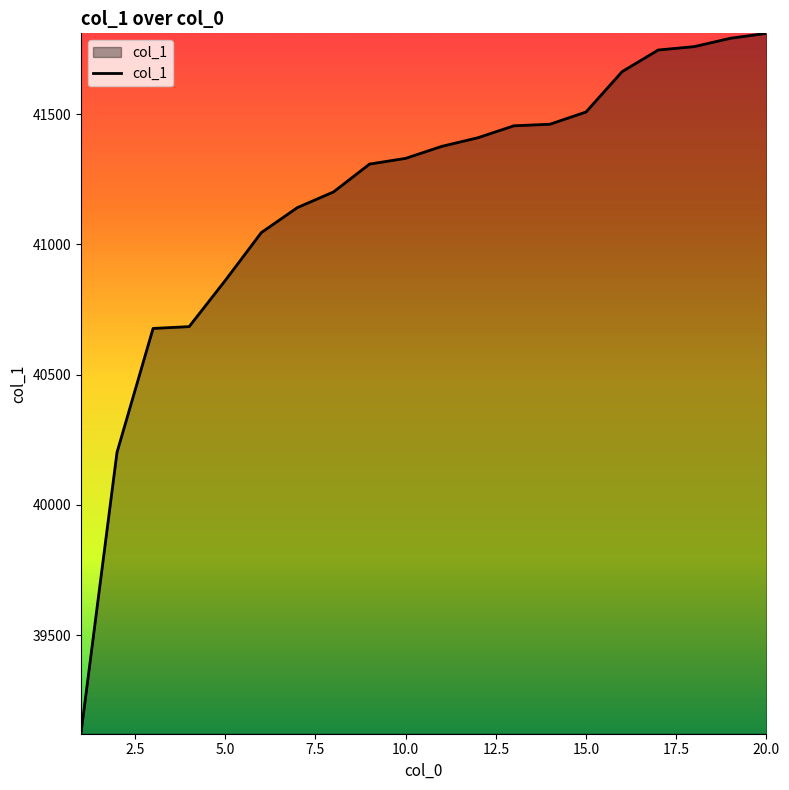

What is the difference between the maximum and minimum values?

2689